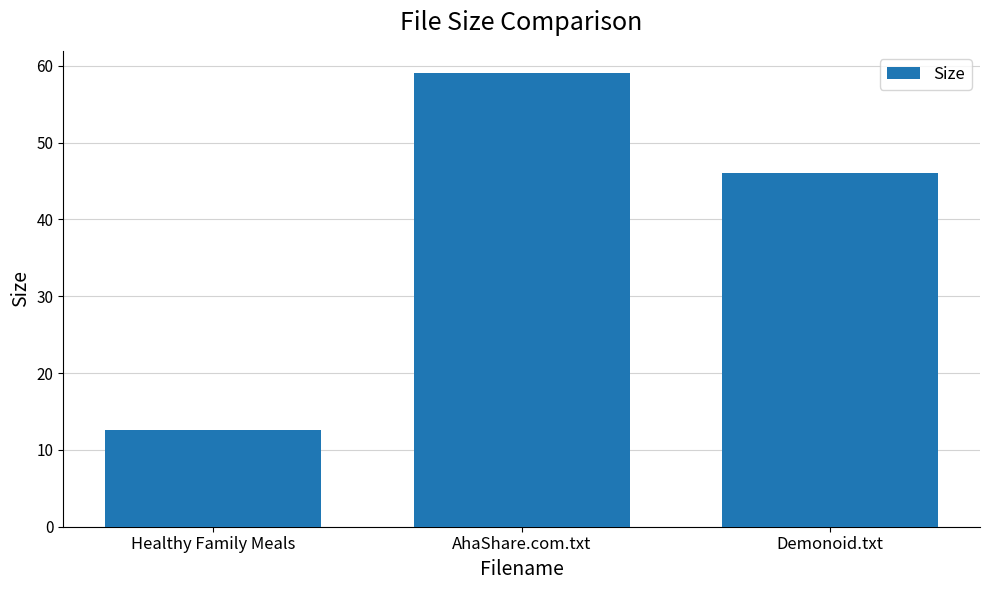

How many series are shown in this chart?

1